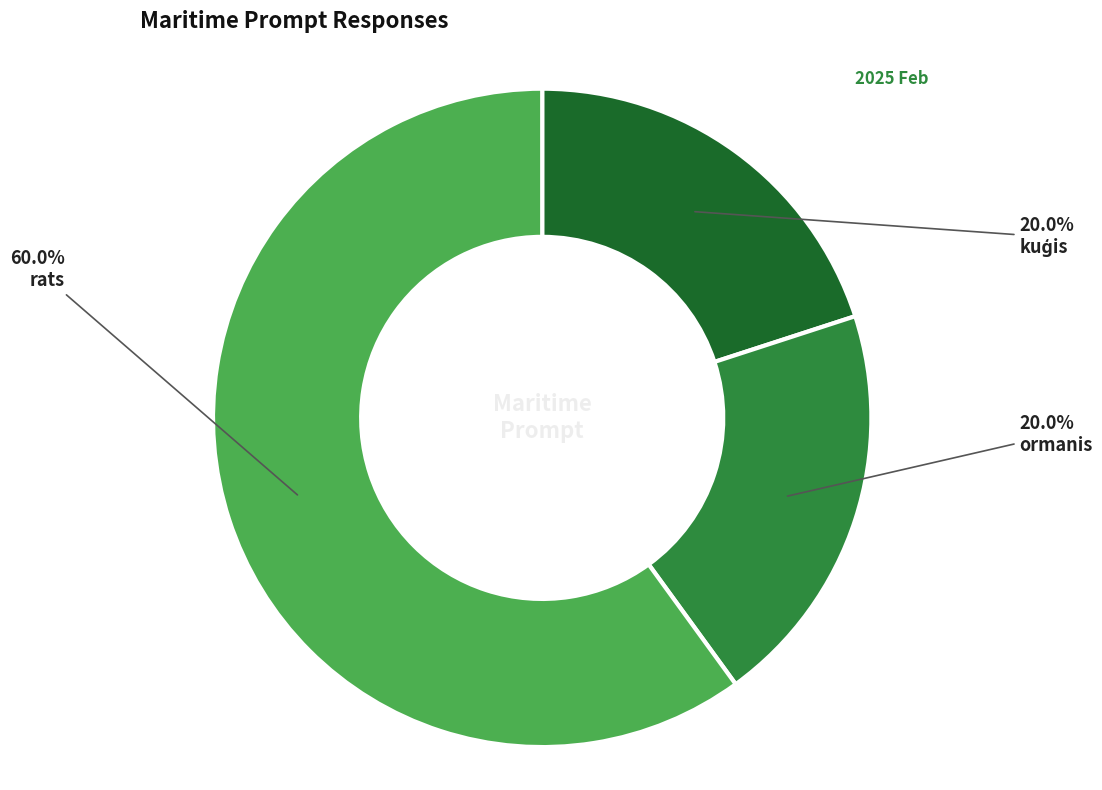

Combined, what portion of the pie is ormanis and rats?

80.0%